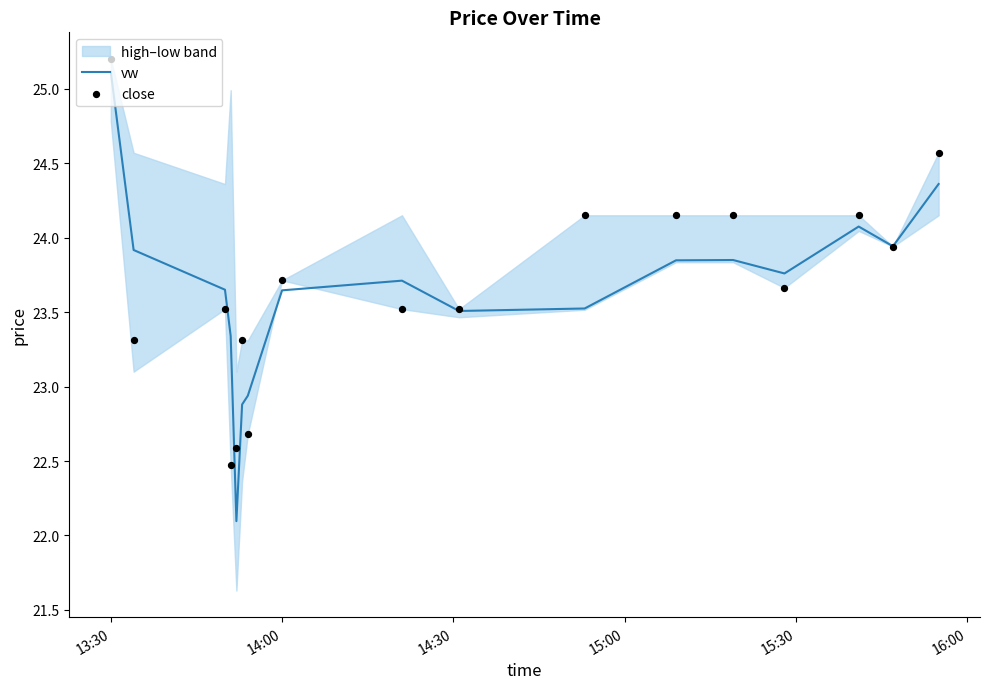

At which label does vw first exceed 23?

13:30